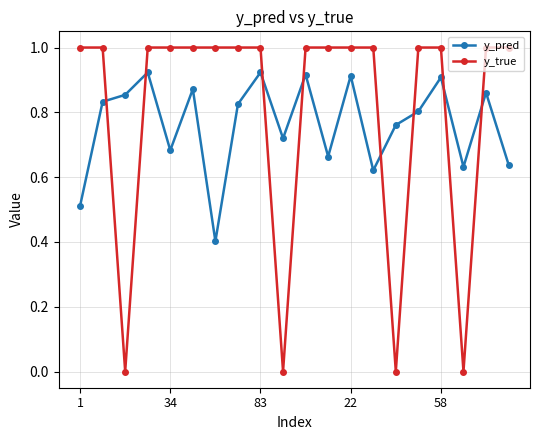

True or false: y_pred and y_true cross at least once.

True